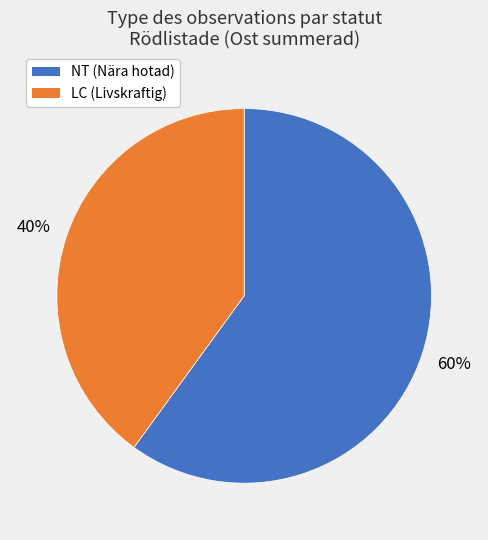

To the nearest percent, what is the average slice percentage?

50%